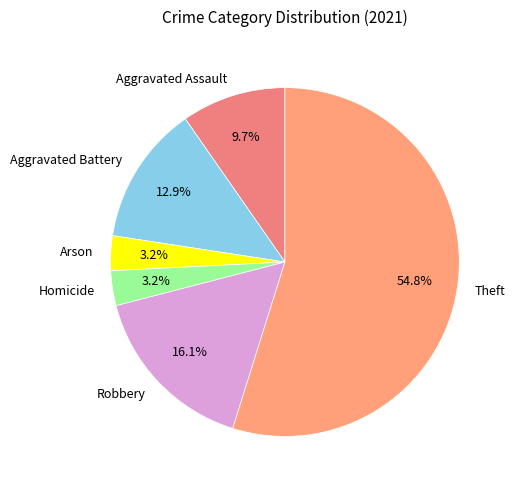

Is there a majority slice in this chart?

Yes